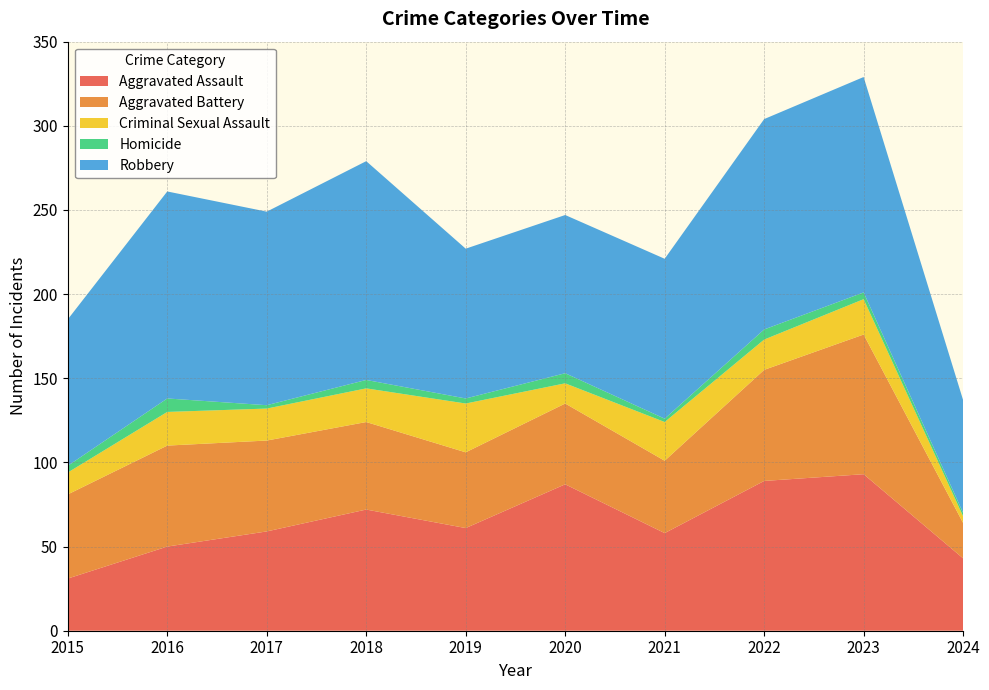

Reading right to left, extract all data points from this chart.

Aggravated Assault: 43	93	89	58	87	61	72	59	50	31
Aggravated Battery: 21	83	66	43	48	45	52	54	60	50
Criminal Sexual Assault: 4	21	18	23	12	29	20	19	20	13
Homicide: 2	4	6	2	6	3	5	2	8	4
Robbery: 67	128	125	95	94	89	130	115	123	87